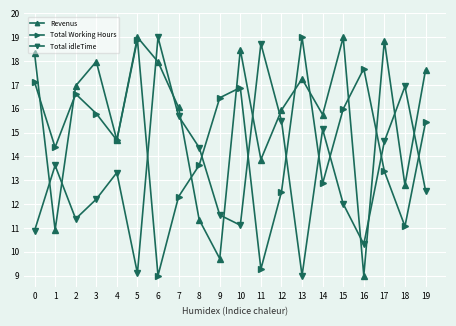

How many interior local peaks does the Total Working Hours series have?

5